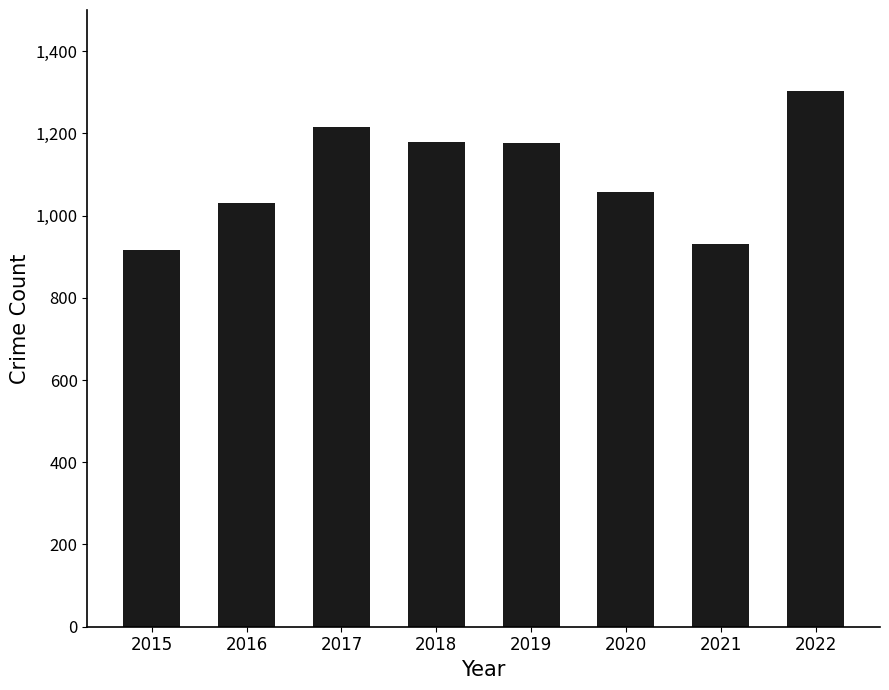

How many series are shown in this chart?

1